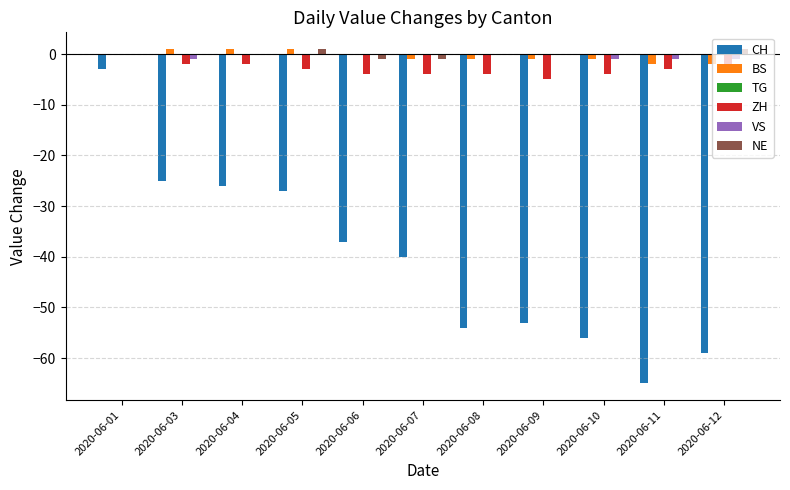

At which category is the sum across all series the highest?

2020-06-01